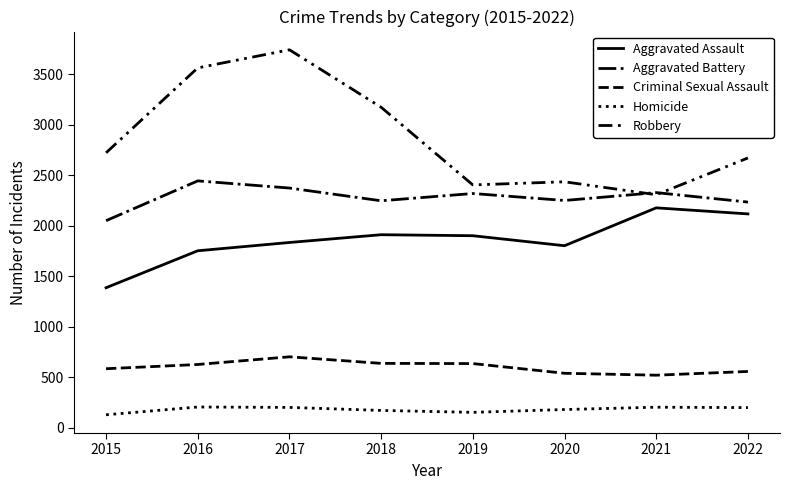

How many lines are shown in the chart?

5